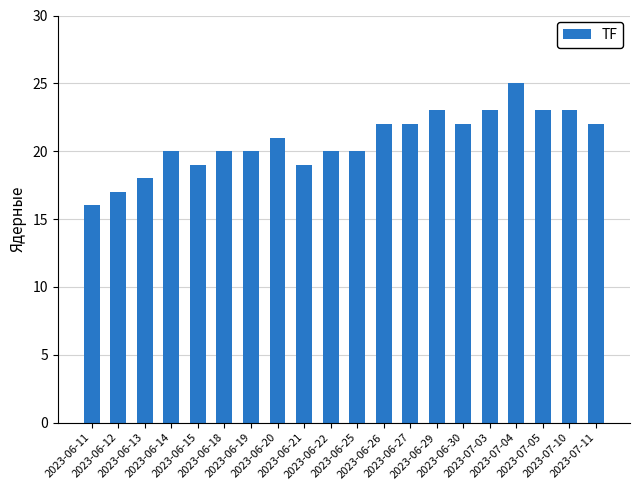

True or false: the data shows 23 at 2023-06-11.

False